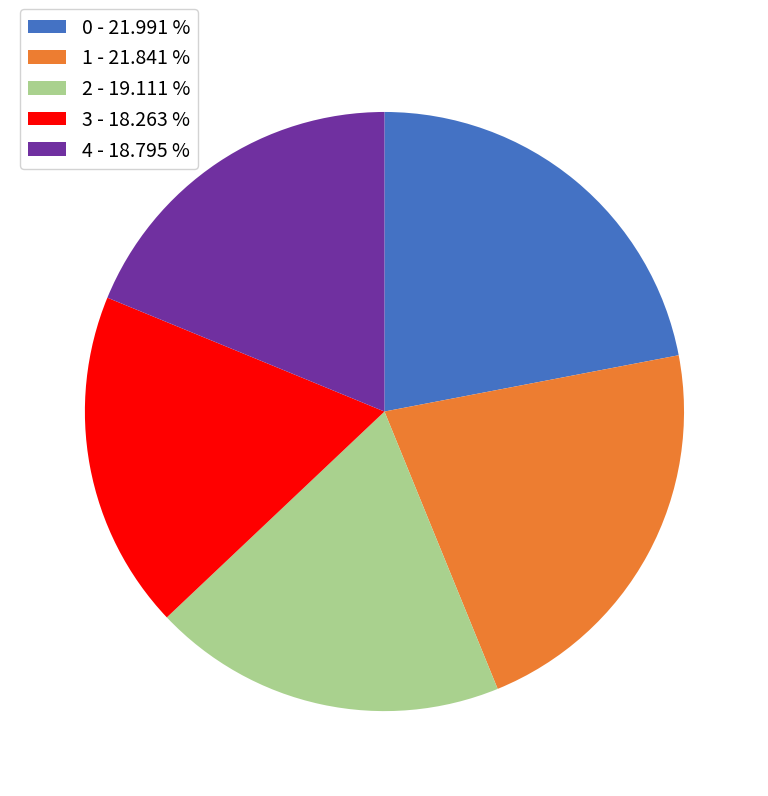

How many slices are in this pie chart?

5